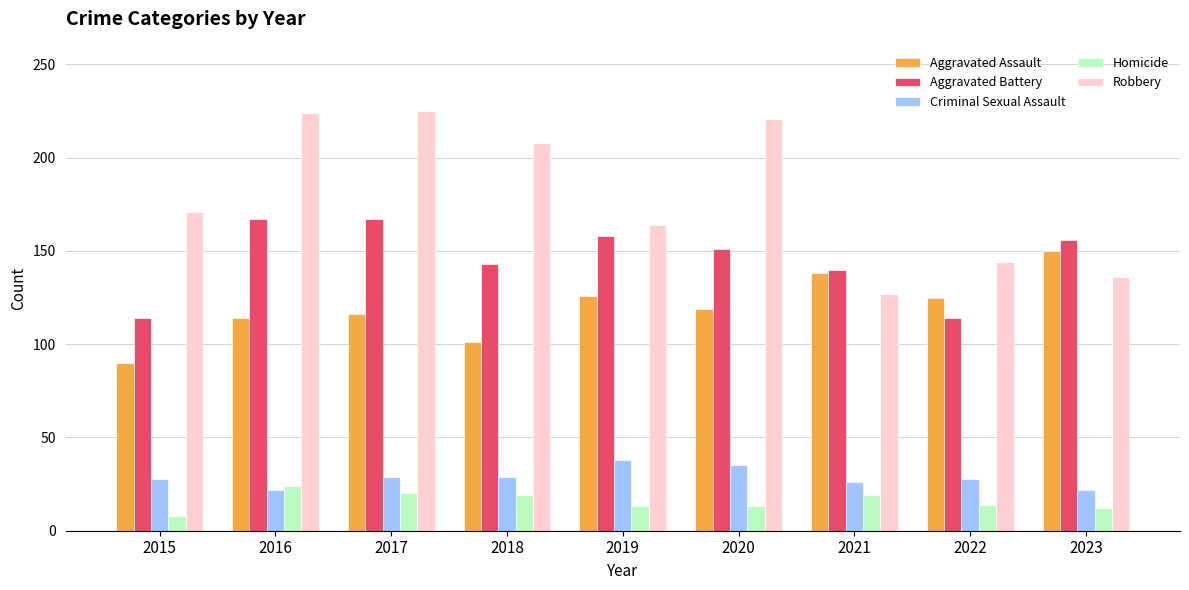

What is the value of the Homicide bar at the 6th from the left?

13